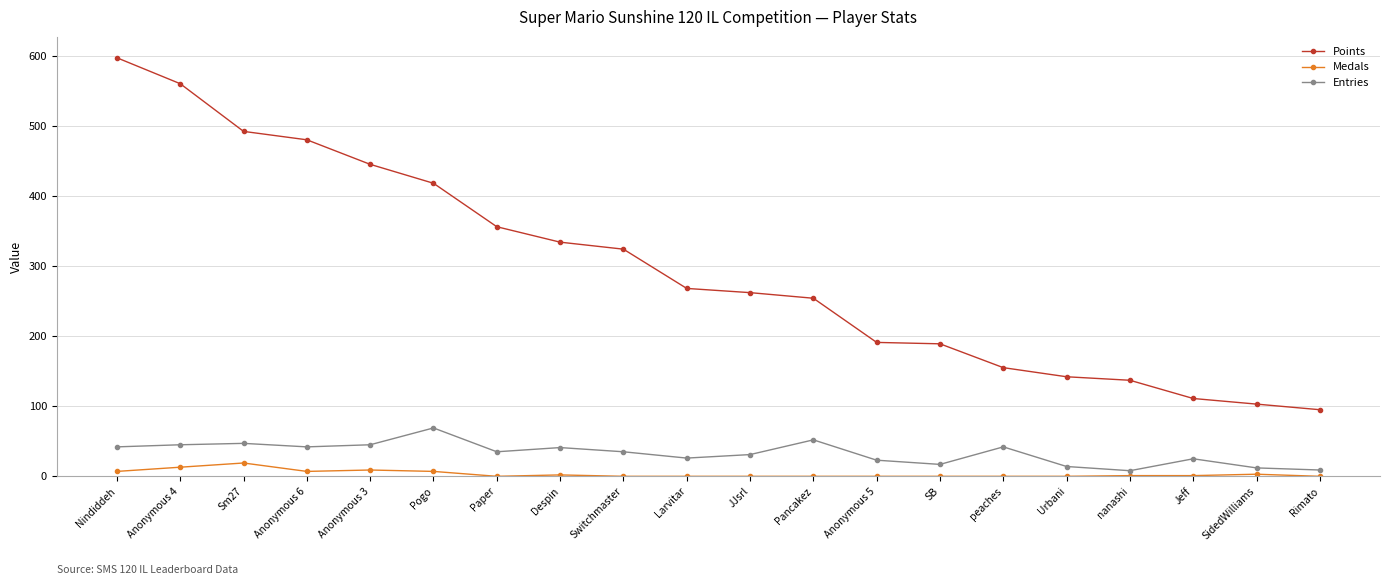

True or false: Entries has a value of 69 at Anonymous 6.

False